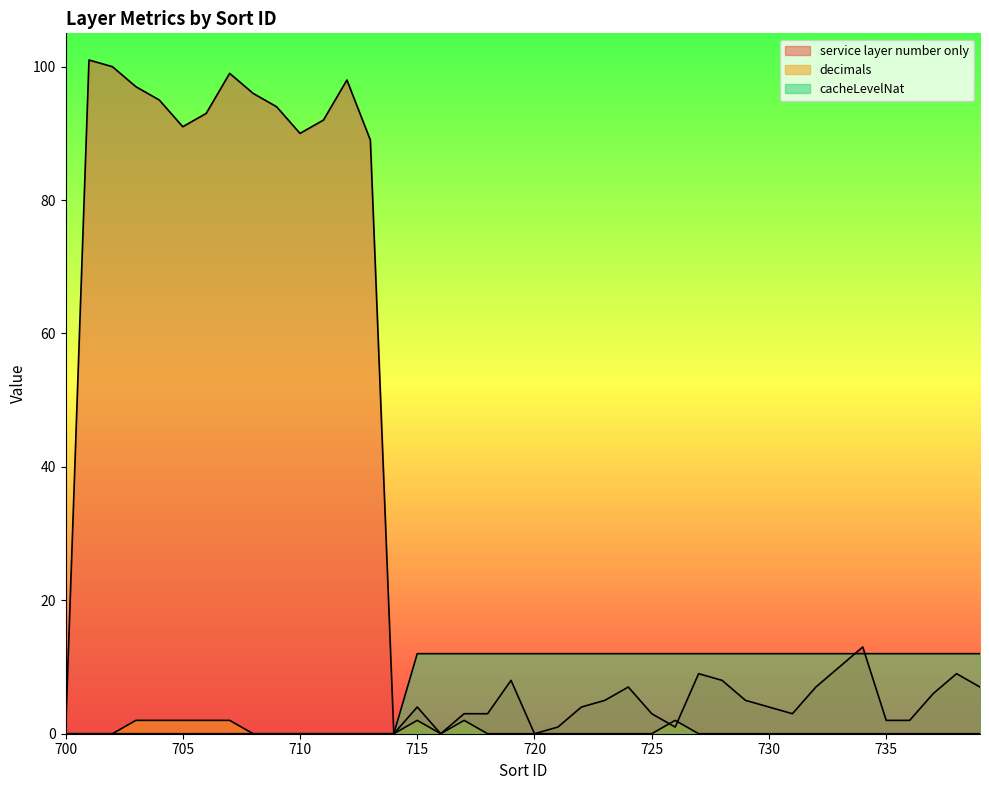

What is the approximate value of decimals at 726?

2